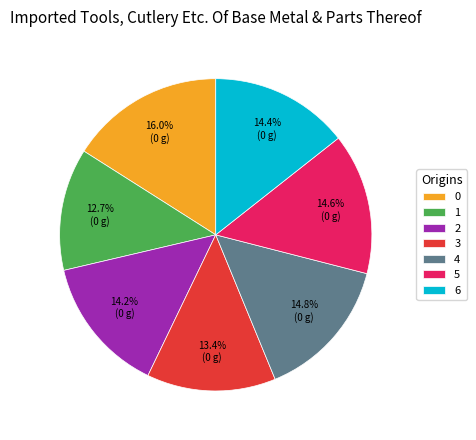

Is there a majority slice in this chart?

No